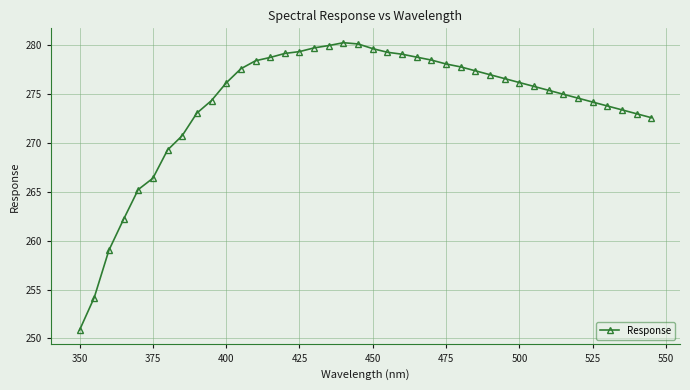

Does the chart display data point markers on the line(s)?

Yes